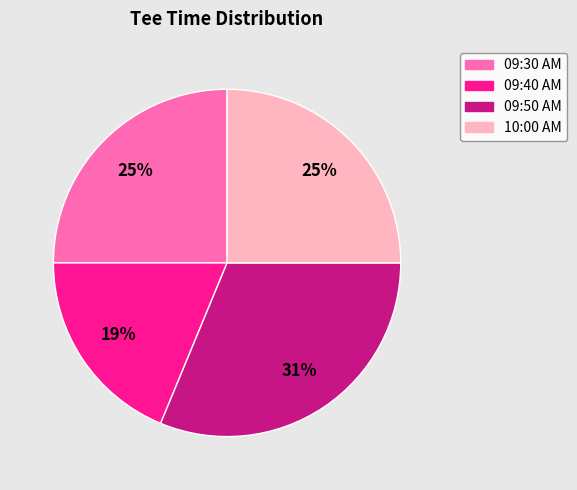

Does any single category account for the majority?

No